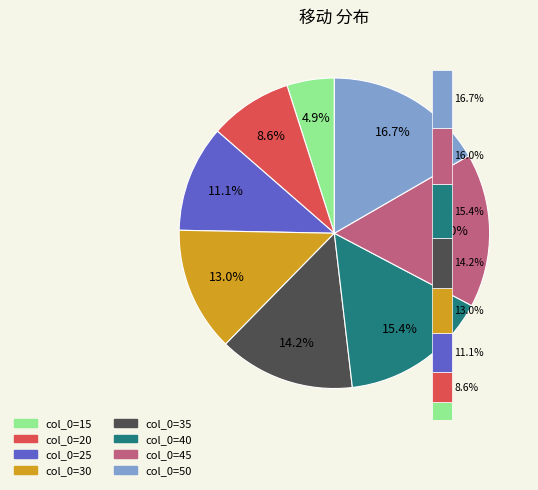

True or false: 20 accounts for 22% of the total.

False